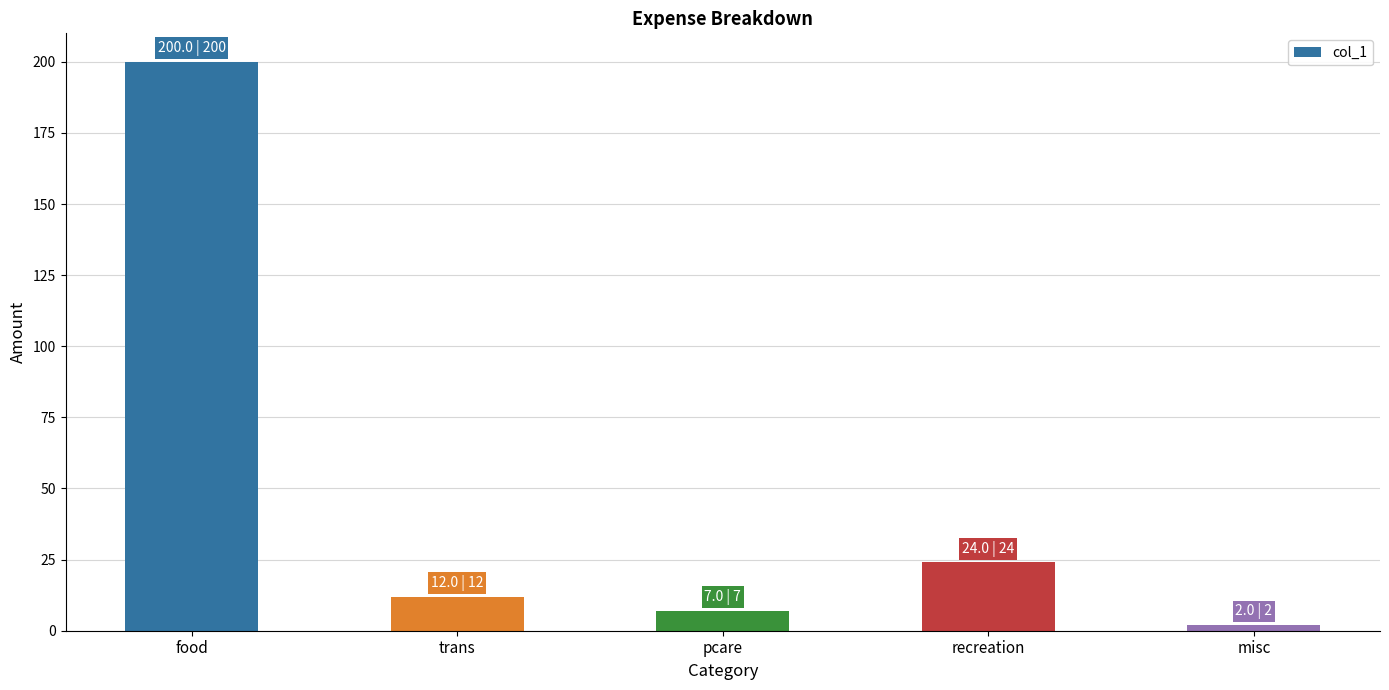

Where is the data nearest to the value 101?

recreation